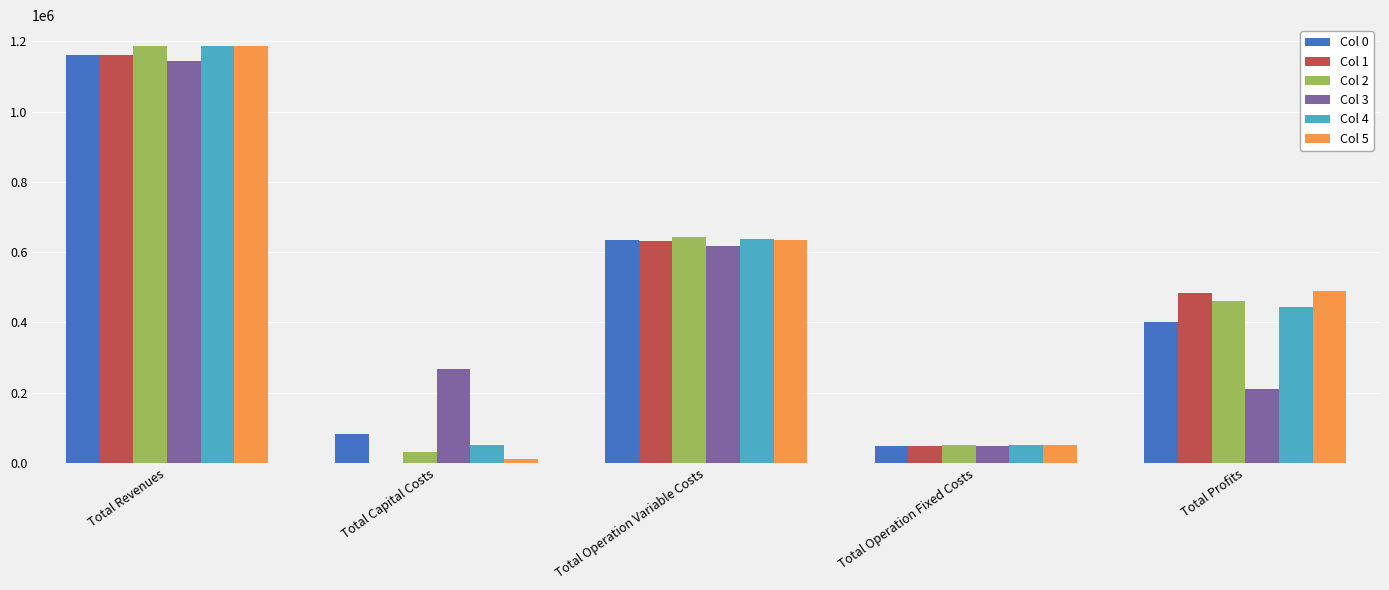

The Col 2 series shows 145102.0 at Total Operation Variable Costs. True or false?

False